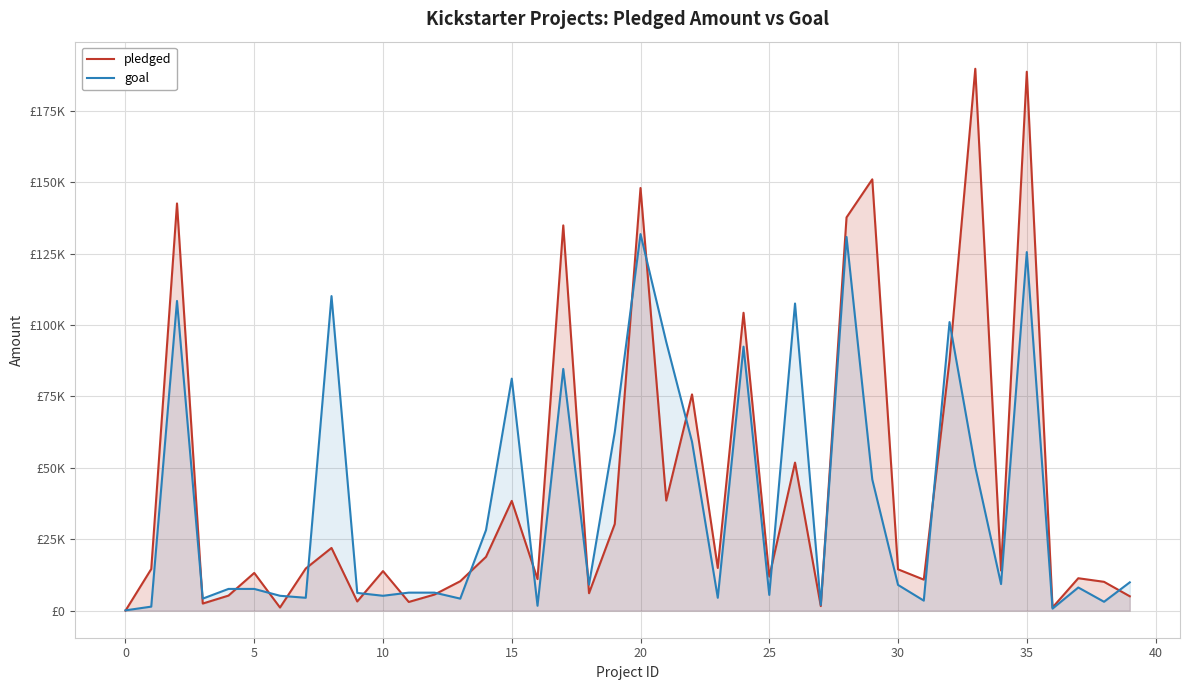

What are all the series names shown in the legend?

pledged, goal